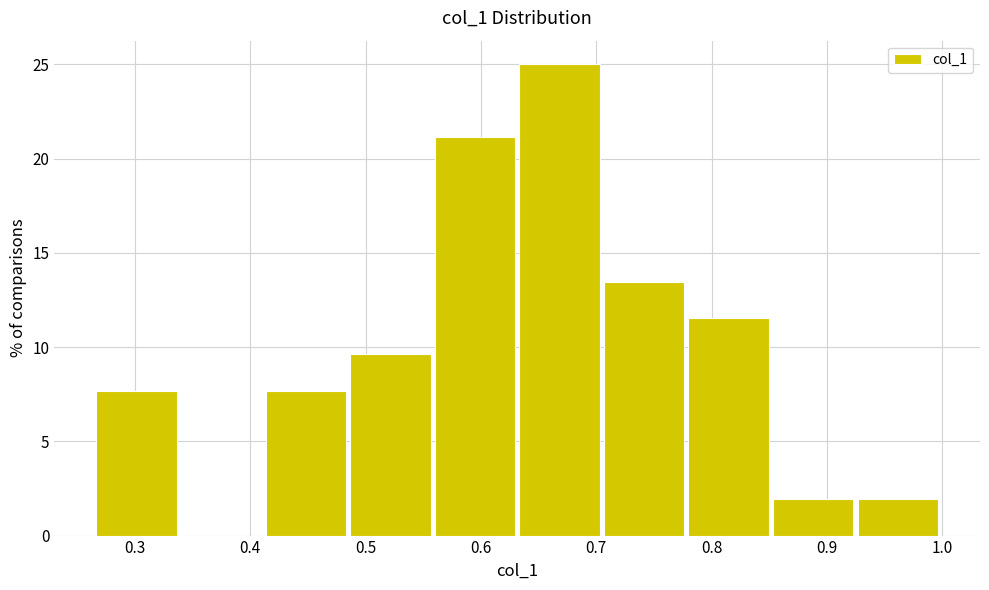

Reading left to right, transcribe this chart: for each bar, give the range it covers on the x-axis and its height. Neither the bar edges nor the heights are printed on the chart, so give them approximately, as read against the axes.

0.27 to 0.34: 7.5
0.34 to 0.41: 0
0.41 to 0.49: 7.5
0.49 to 0.56: 9.5
0.56 to 0.63: 21.0
0.63 to 0.71: 25.0
0.71 to 0.78: 13.5
0.78 to 0.85: 11.5
0.85 to 0.93: 2.0
0.93 to 1.00: 2.0